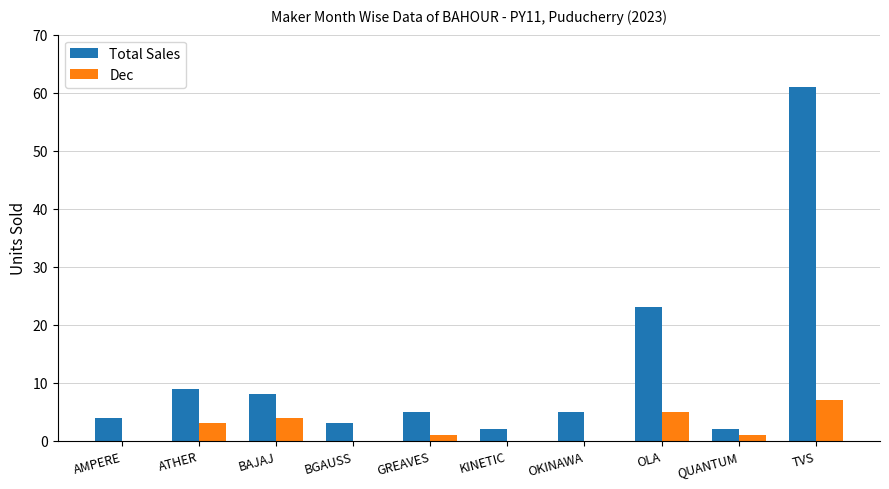

Where is Total Sales nearest to the value 31?

OLA